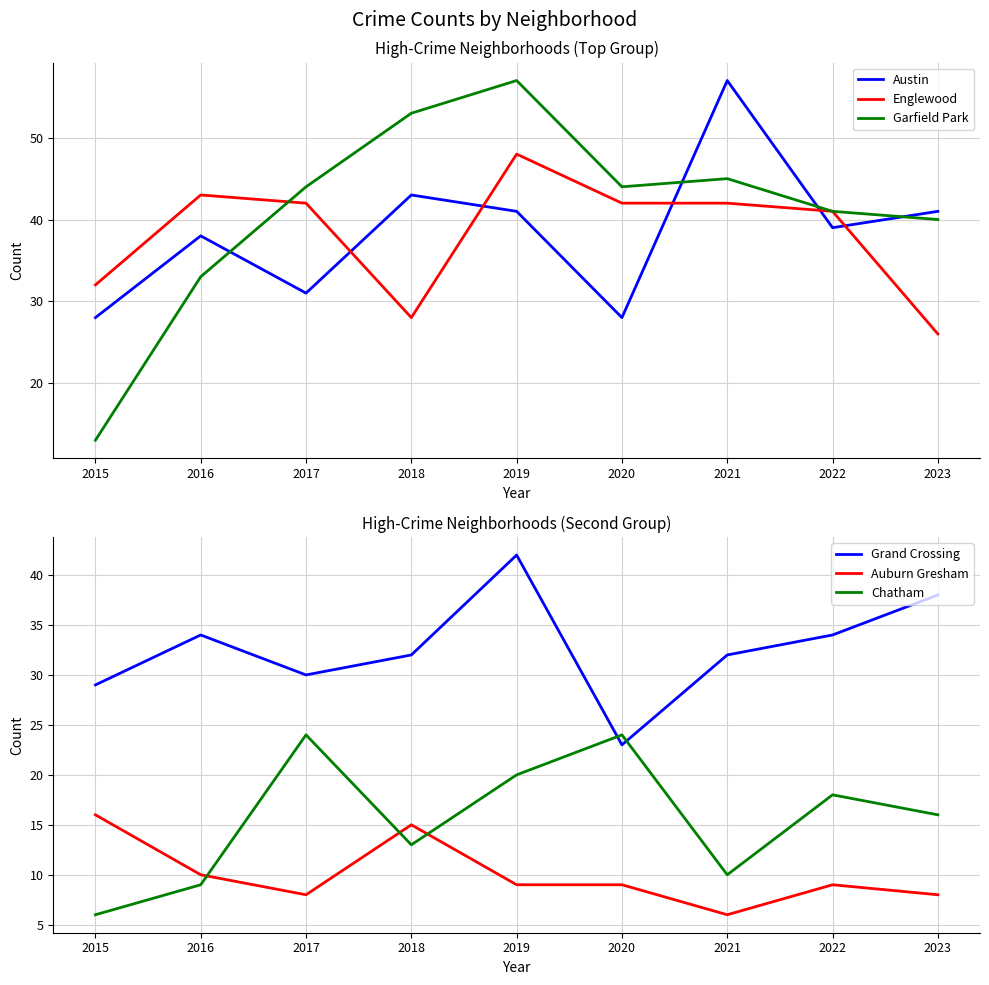

What are all the series names shown in the legend?

Austin, Englewood, Garfield Park, Grand Crossing, Auburn Gresham, Chatham